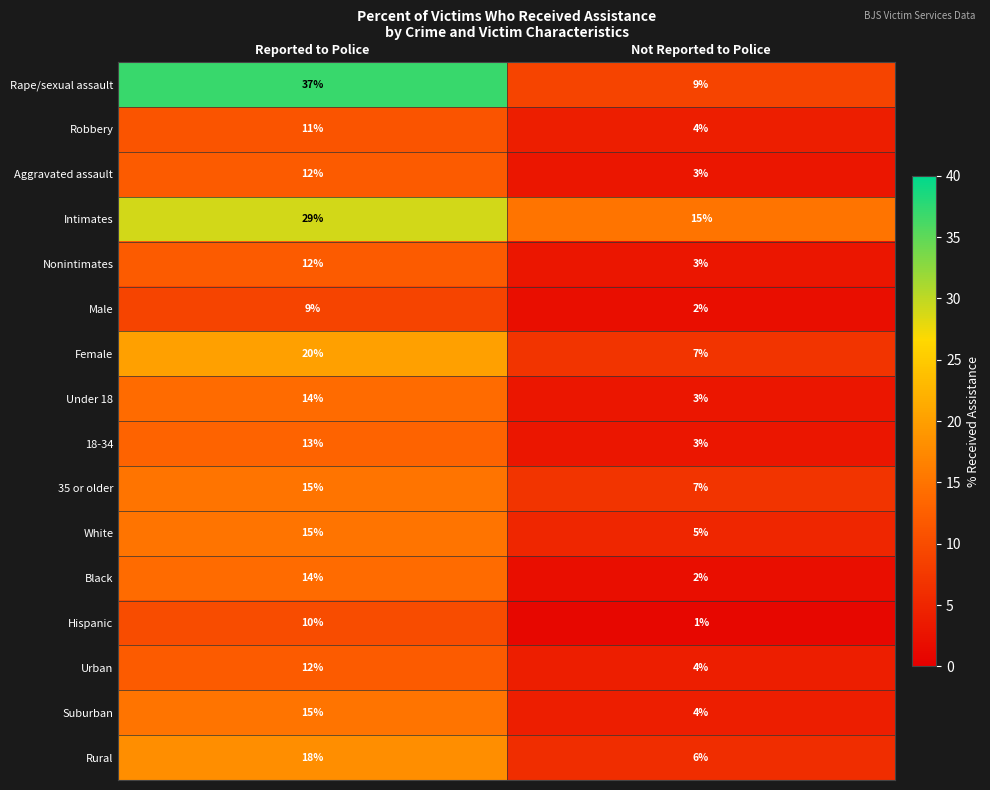

What is the difference between the Rape/sexual assault values at Reported to Police and Not Reported to Police?

28